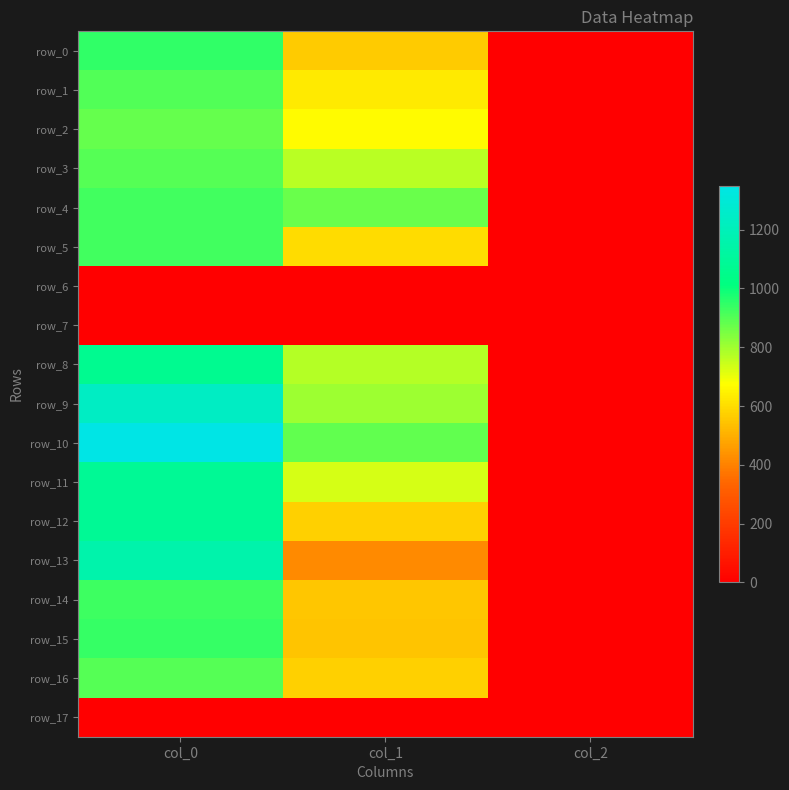

Reading right to left, what are all the values shown in this chart?

row_0: col_2=2.0	col_1=563.6	col_0=946.7
row_1: col_2=2.0	col_1=631.1	col_0=906.7
row_2: col_2=2.0	col_1=668.2	col_0=880.0
row_3: col_2=2.0	col_1=769.5	col_0=896.7
row_4: col_2=2.0	col_1=874.1	col_0=926.7
row_5: col_2=2.0	col_1=600.8	col_0=926.7
row_6: col_2=0.0	col_1=0.0	col_0=0.0
row_7: col_2=0.0	col_1=0.0	col_0=0.0
row_8: col_2=2.0	col_1=772.9	col_0=1066.7
row_9: col_2=2.0	col_1=806.6	col_0=1236.7
row_10: col_2=2.0	col_1=880.9	col_0=1350.0
row_11: col_2=2.0	col_1=732.4	col_0=1083.3
row_12: col_2=2.0	col_1=573.8	col_0=1083.3
row_13: col_2=2.0	col_1=418.5	col_0=1160.0
row_14: col_2=2.0	col_1=553.5	col_0=930.0
row_15: col_2=2.0	col_1=546.8	col_0=943.3
row_16: col_2=2.0	col_1=570.4	col_0=896.7
row_17: col_2=0.0	col_1=0.0	col_0=0.0